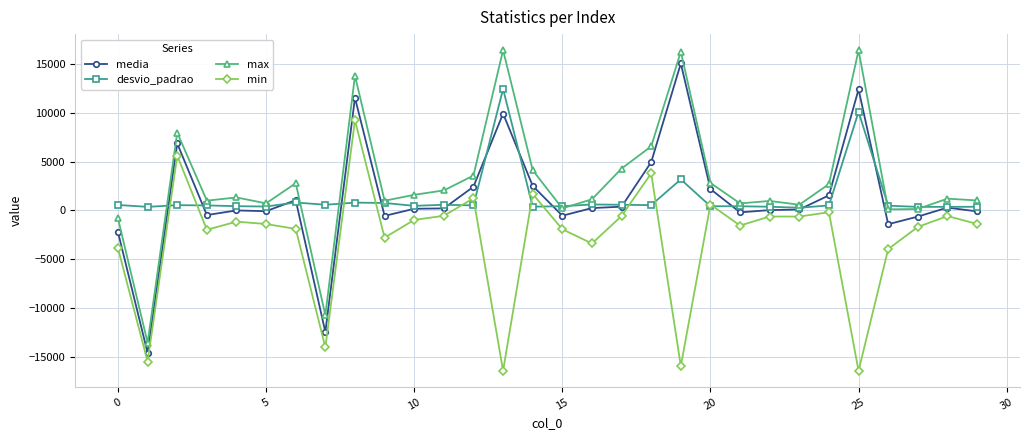

What is the sum of all media values?

38648.5